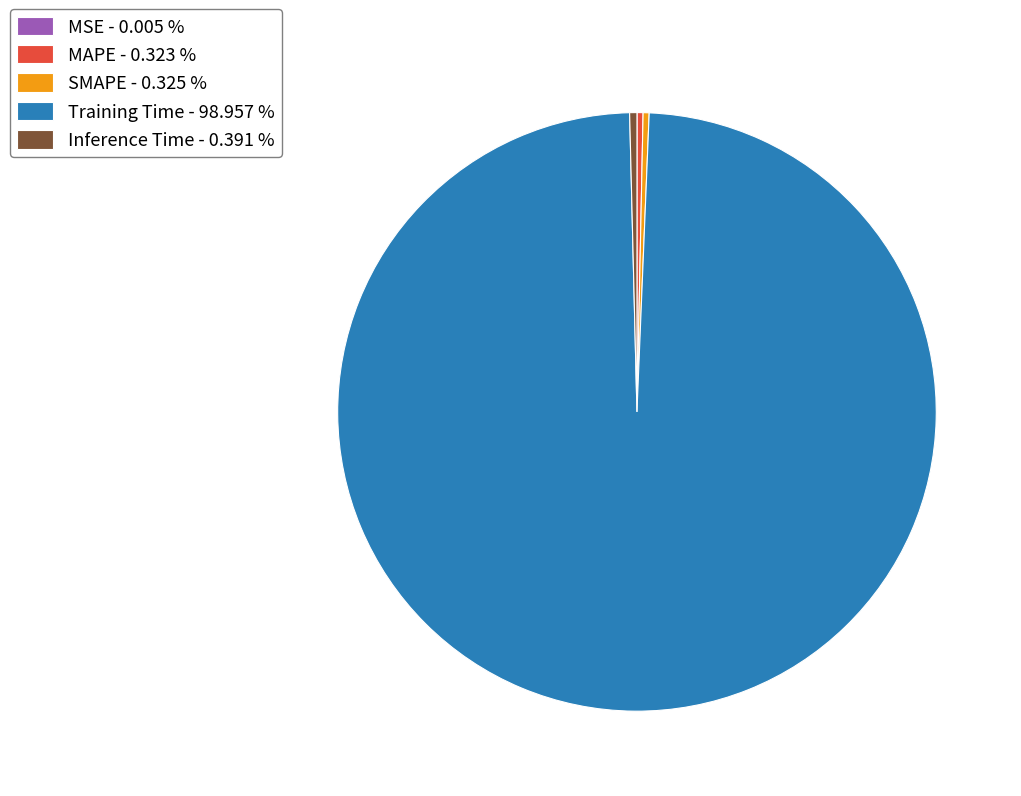

Does Training Time account for over 50% of the chart?

Yes